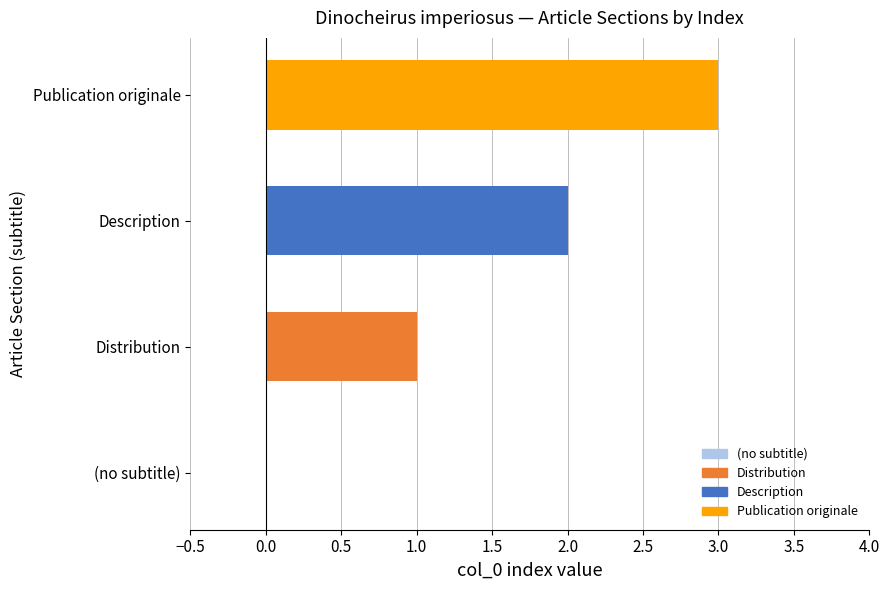

What is the greatest value displayed?

3